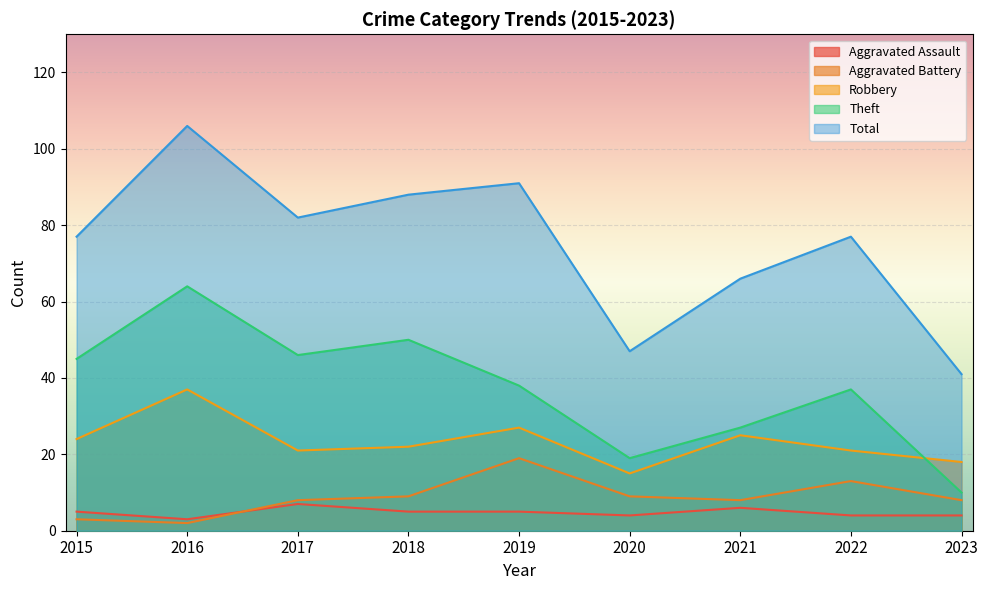

Count the number of data series in this chart.

5